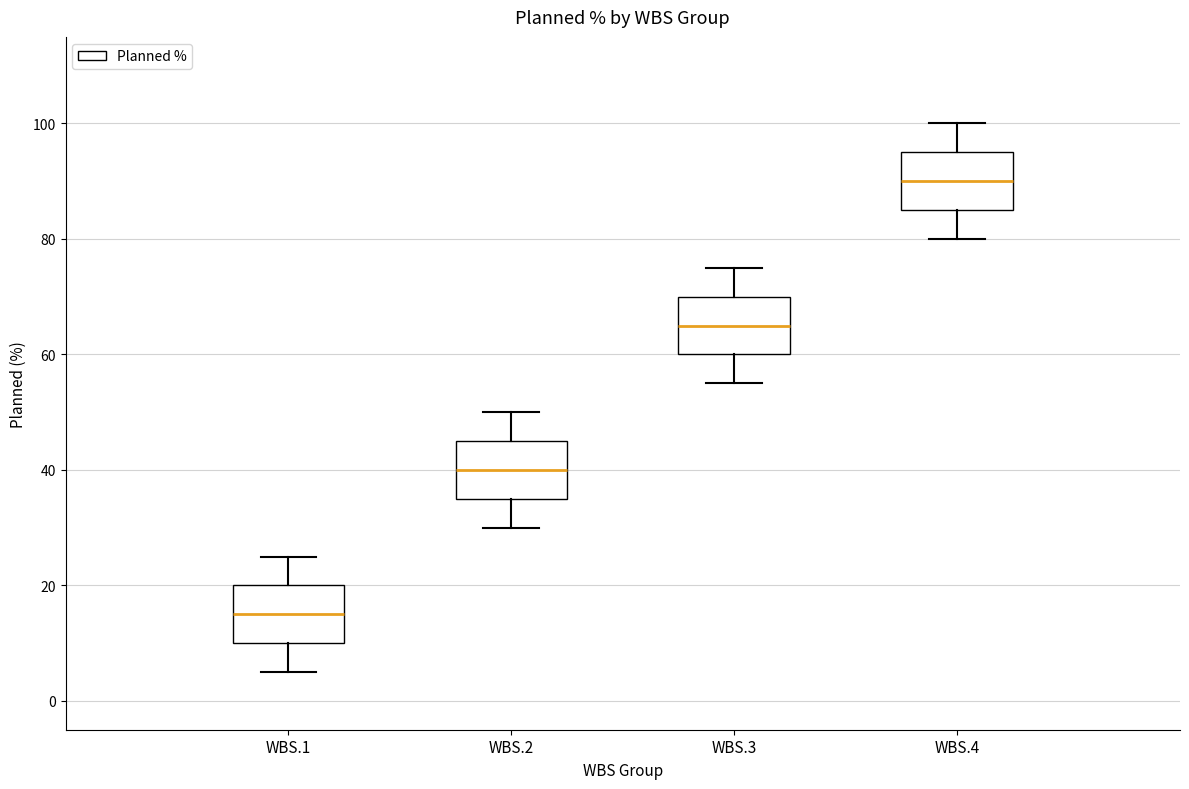

Where does the lower whisker of the box for WBS.3 end on the y-axis? The values are not printed on the chart, so give them approximately, as read against the axis.

56